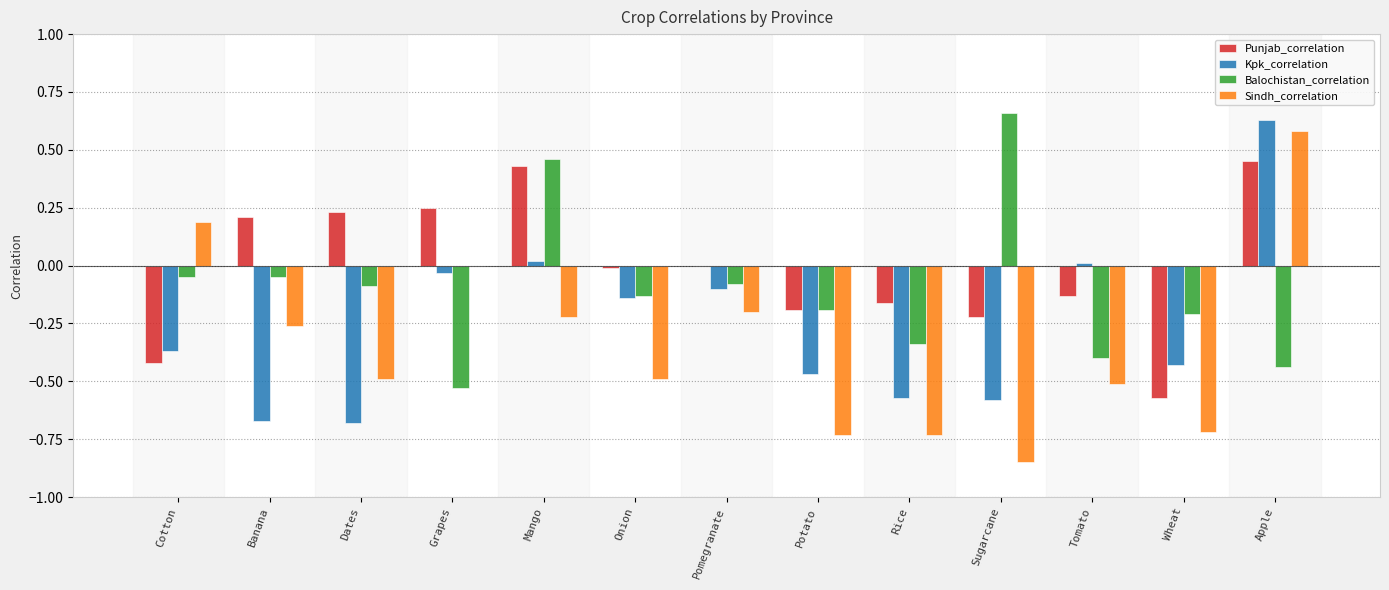

What is the sum of the Kpk_correlation values at Cotton and Sugarcane?

-0.9